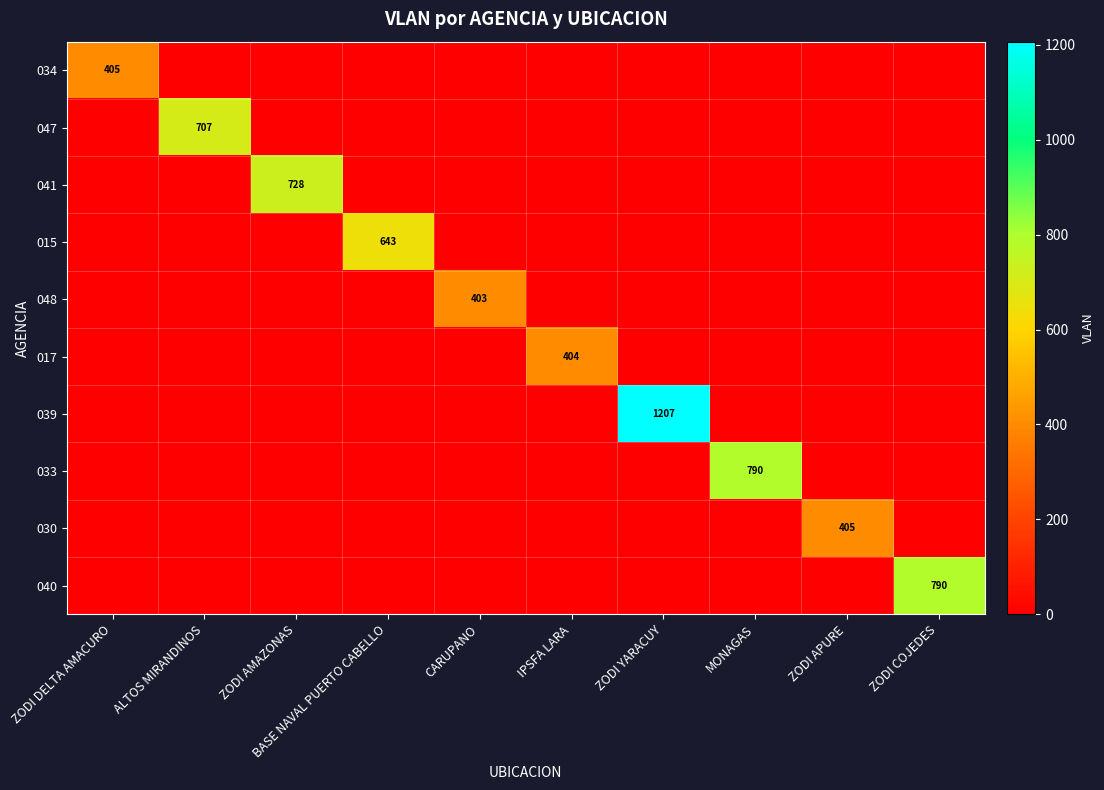

How many data points does each series have?

10